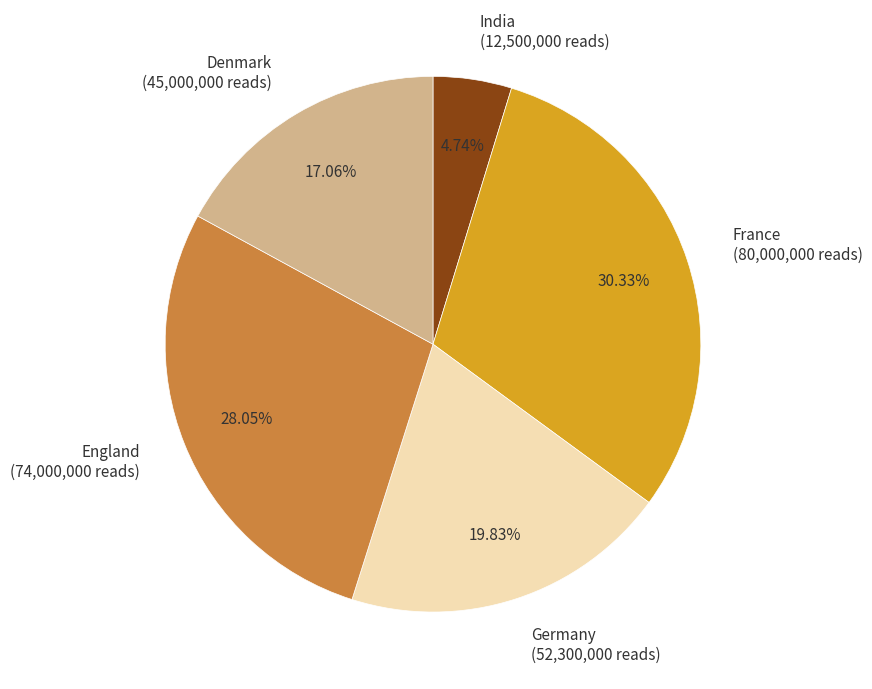

Rank the categories by value from lowest to highest.

India, Denmark, Germany, England, France